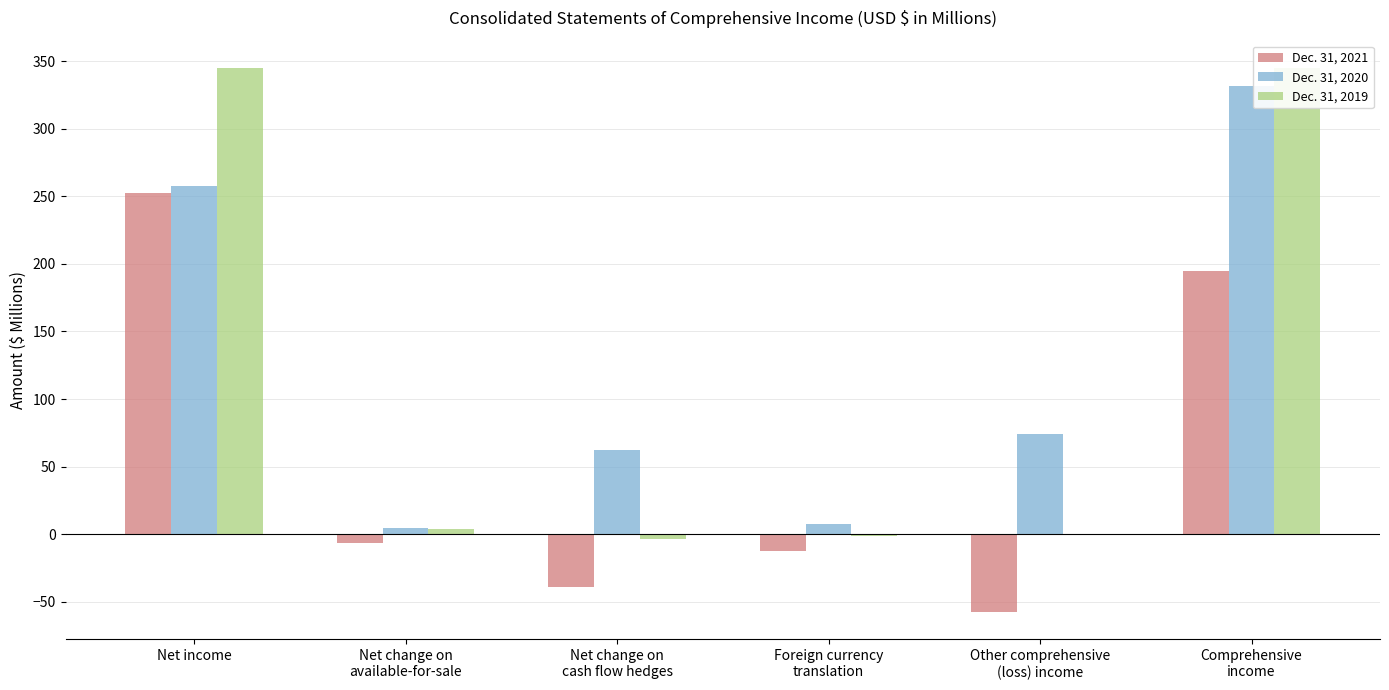

The Dec. 31, 2019 series shows 345.0 at Net income. True or false?

True